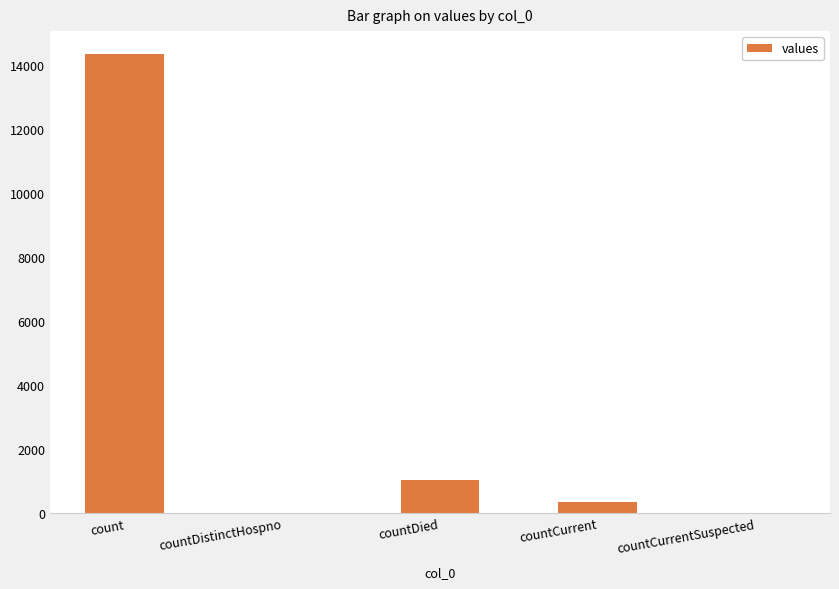

What is the sum of all values?

15682